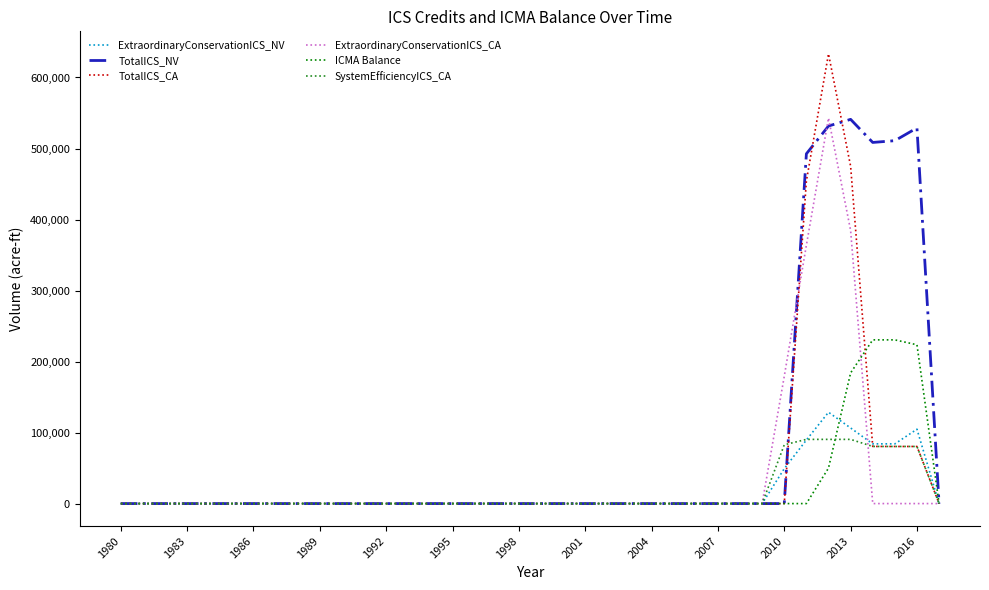

What is the sum of all SystemEfficiencyICS_CA values?

595192